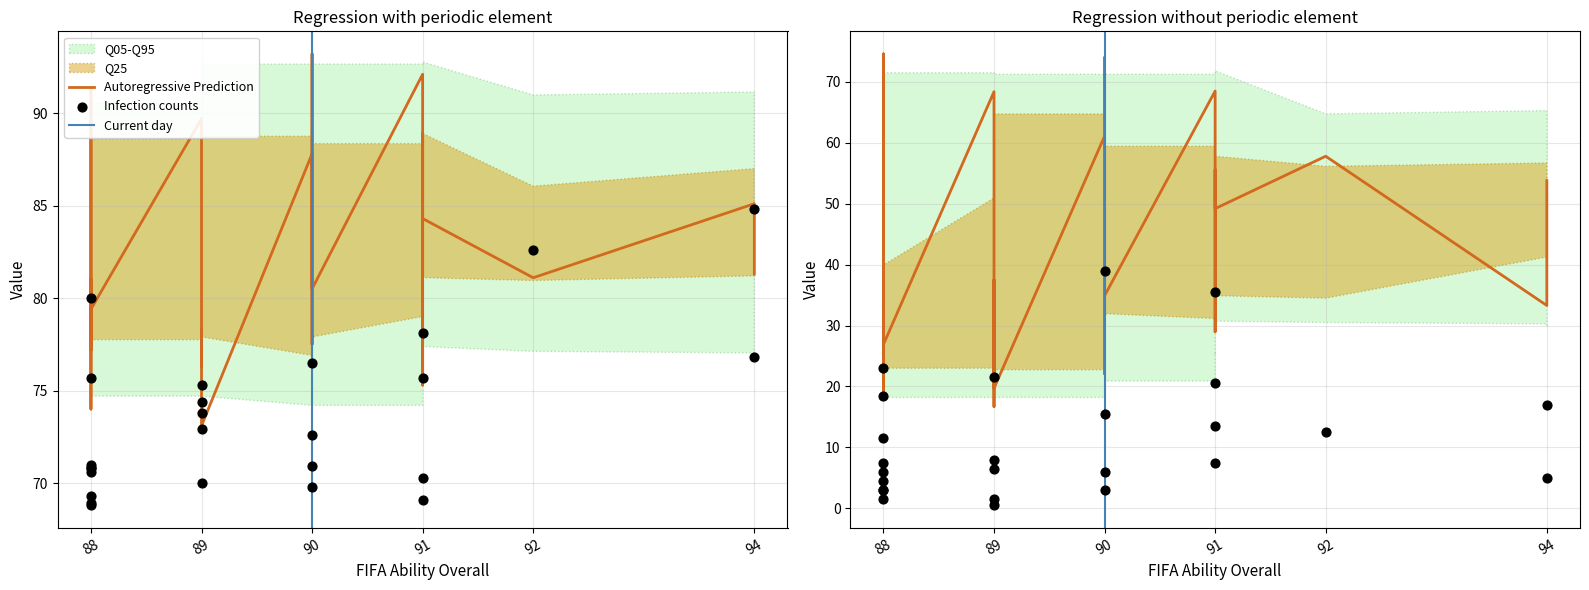

At which category is the sum across all series the highest?

90